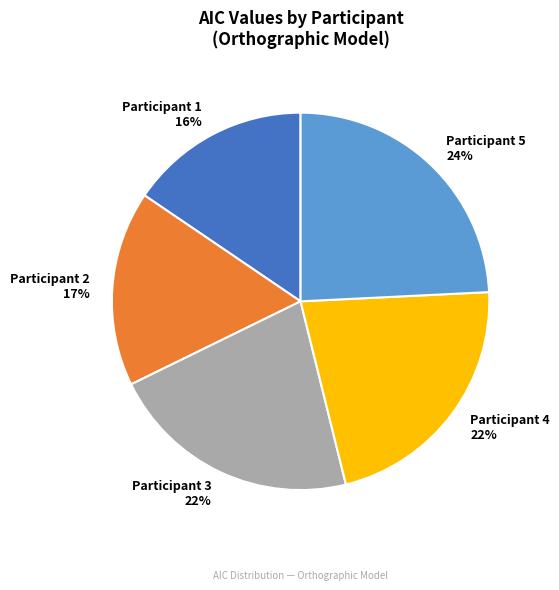

The Participant 2 slice represents 2% of the pie. True or false?

False